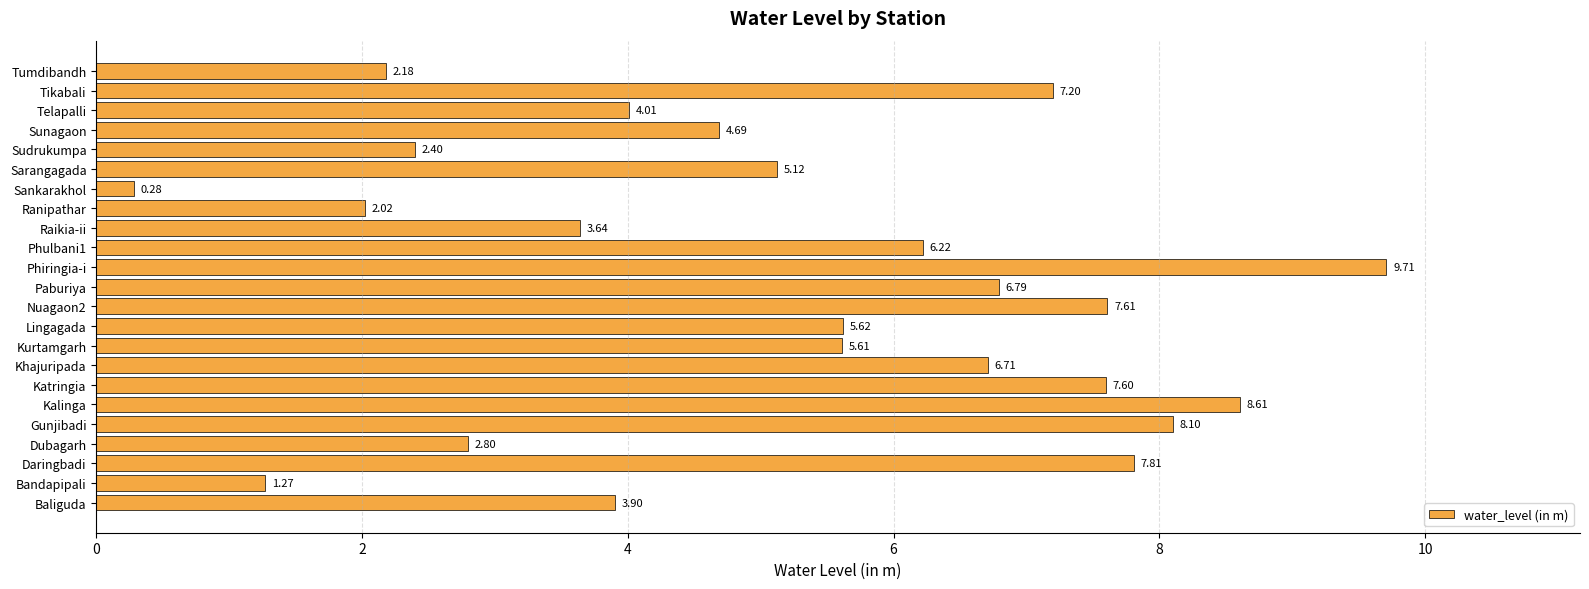

Are the bars grouped side by side (vs. stacked)?

No